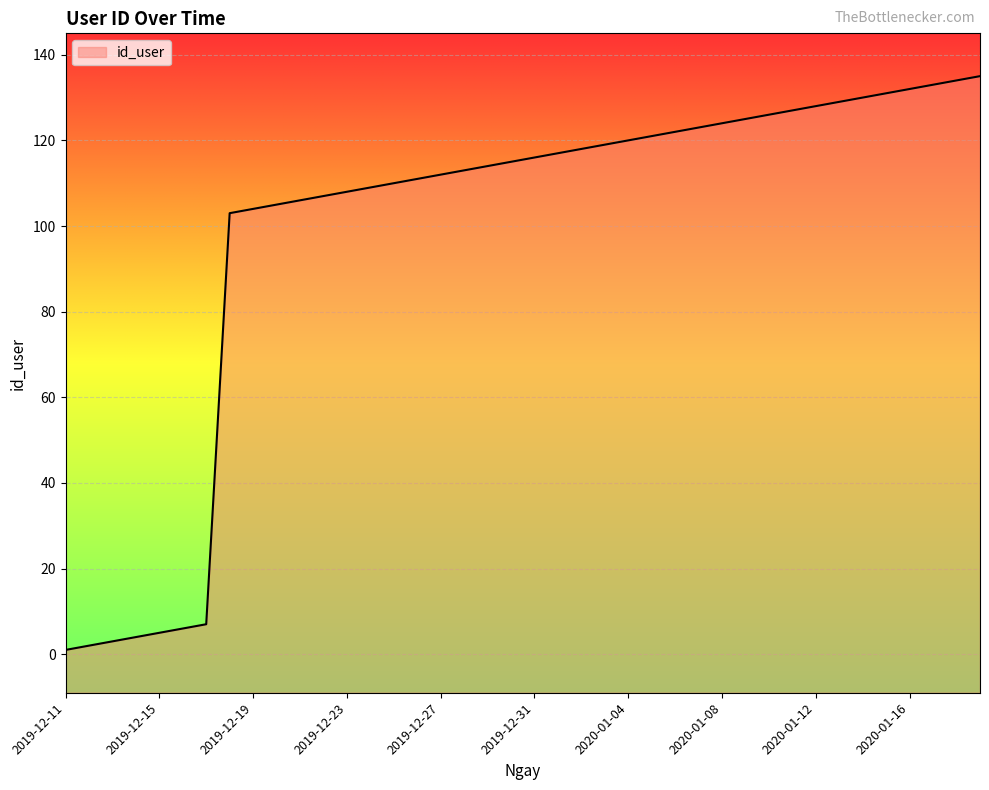

Rank the categories by value from lowest to highest.

2019-12-11, 2019-12-12, 2019-12-13, 2019-12-14, 2019-12-15, 2019-12-16, 2019-12-17, 2019-12-18, 2019-12-19, 2019-12-20, 2019-12-21, 2019-12-22, 2019-12-23, 2019-12-24, 2019-12-25, 2019-12-26, 2019-12-27, 2019-12-28, 2019-12-29, 2019-12-30, 2019-12-31, 2020-01-01, 2020-01-02, 2020-01-03, 2020-01-04, 2020-01-05, 2020-01-06, 2020-01-07, 2020-01-08, 2020-01-09, 2020-01-10, 2020-01-11, 2020-01-12, 2020-01-13, 2020-01-14, 2020-01-15, 2020-01-16, 2020-01-17, 2020-01-18, 2020-01-19